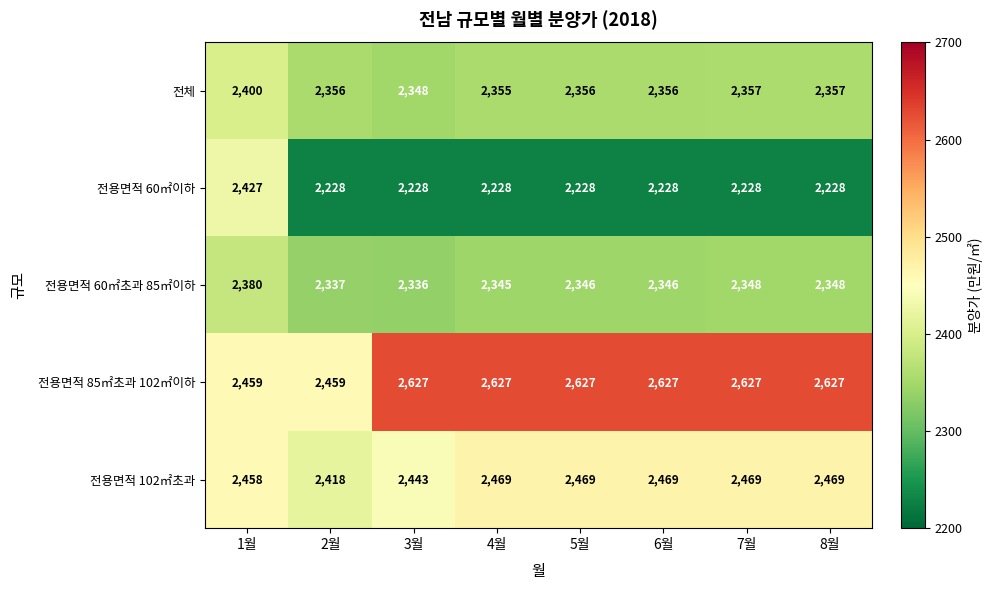

At 2월, list the series in order from smallest to largest.

전용면적 60㎡이하, 전용면적 60㎡초과 85㎡이하, 전체, 전용면적 102㎡초과, 전용면적 85㎡초과 102㎡이하